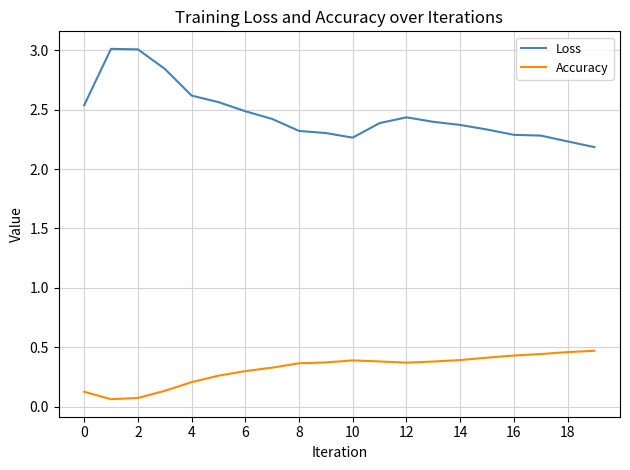

What is the maximum value for Loss?

3.0